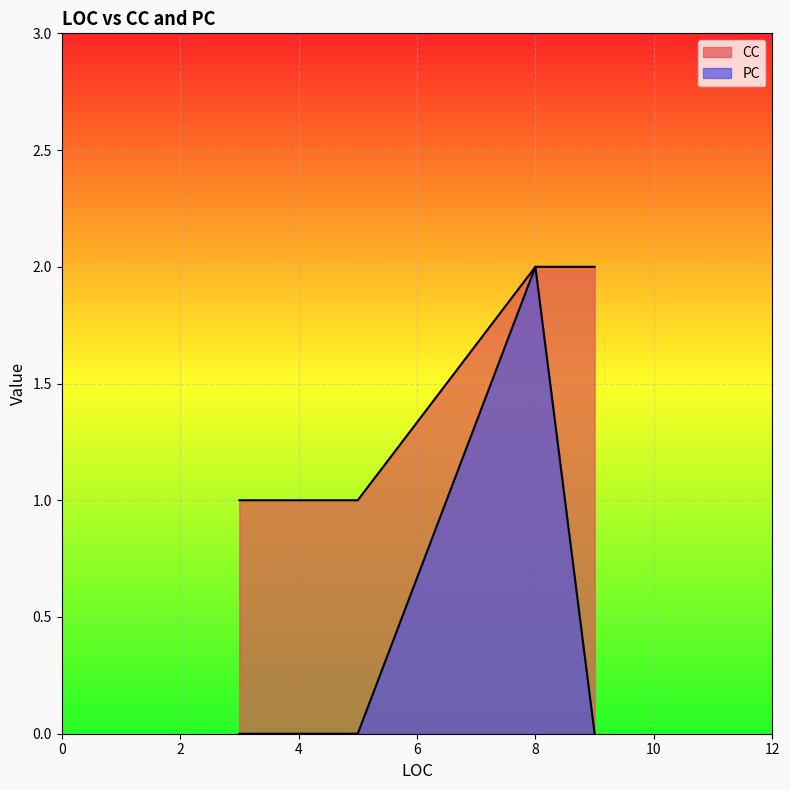

Between 3 and 3, which series saw the biggest shift?

CC